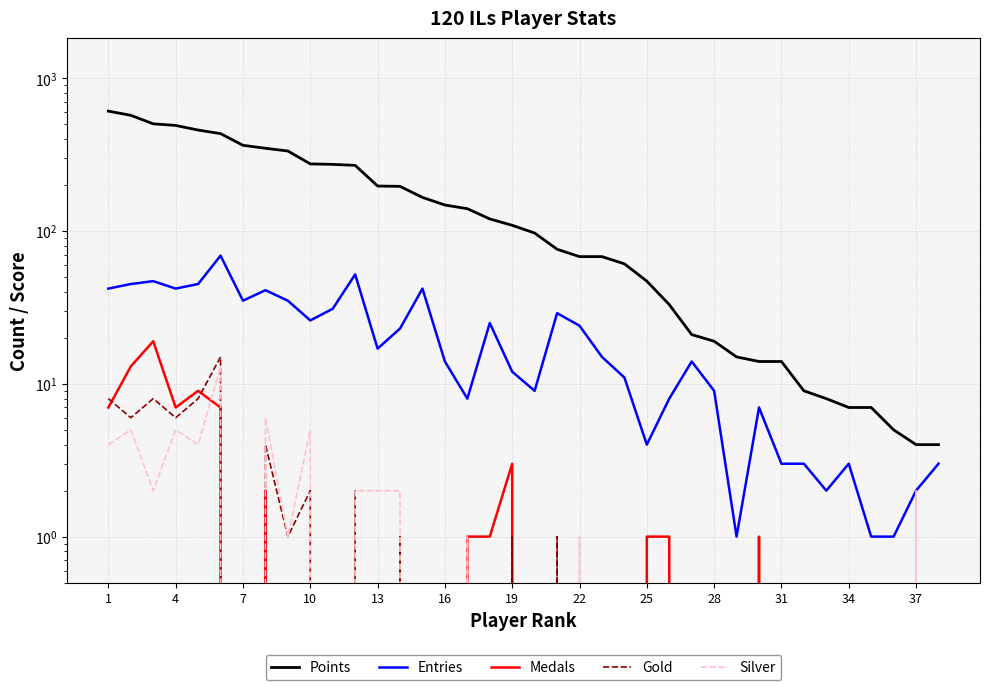

True or false: Silver and Points intersect in this chart.

False